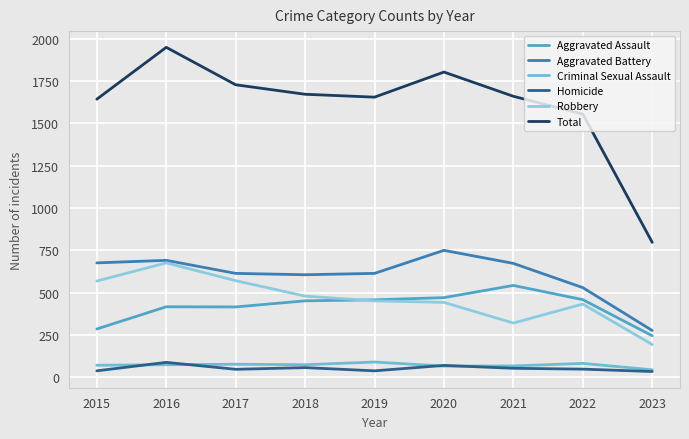

Where does the Homicide series first go above 49?

2016